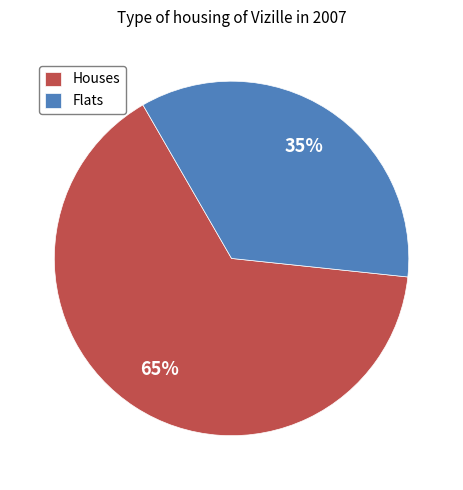

Is the sum of Houses and Flats greater than half?

Yes